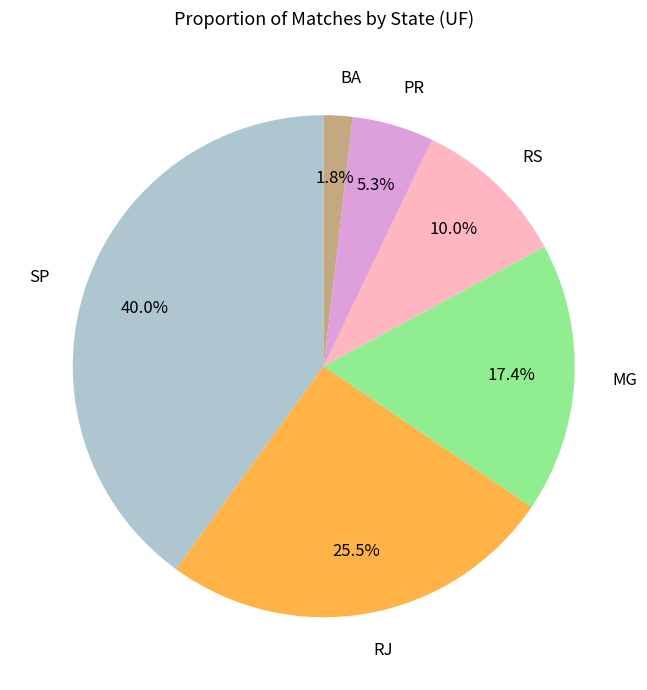

To the nearest percent, what is the difference between the RJ and PR slice percentages?

20%